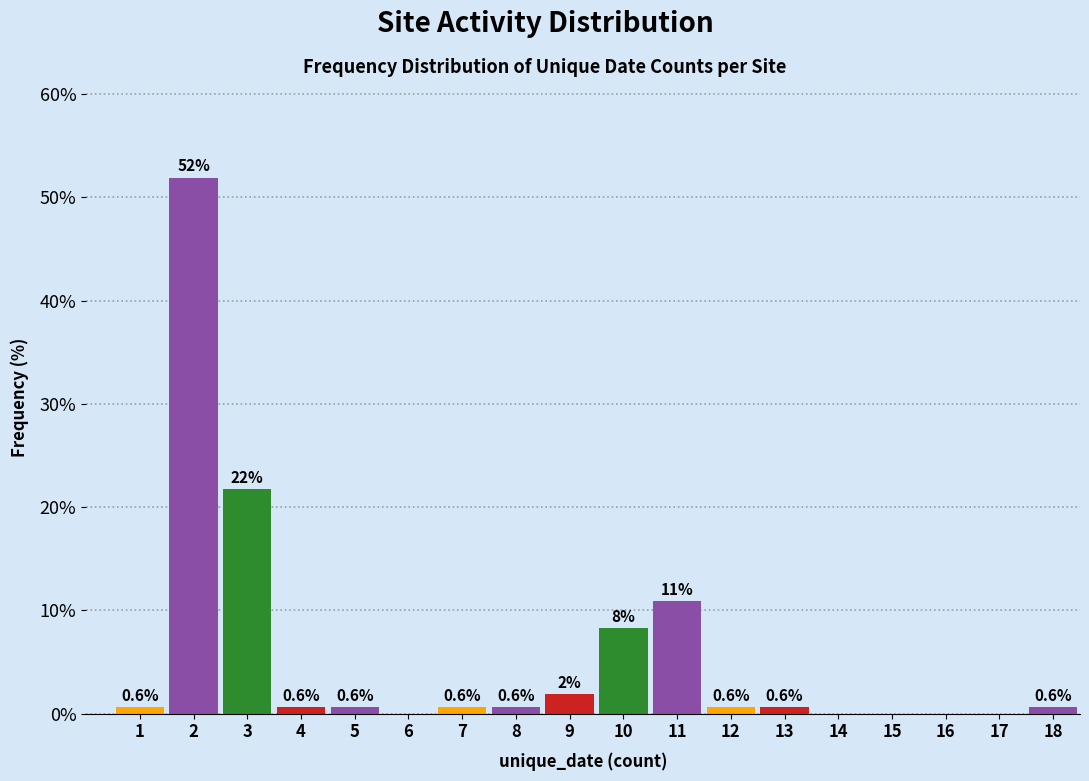

What is the change in value from 3 to 9?

-19.9